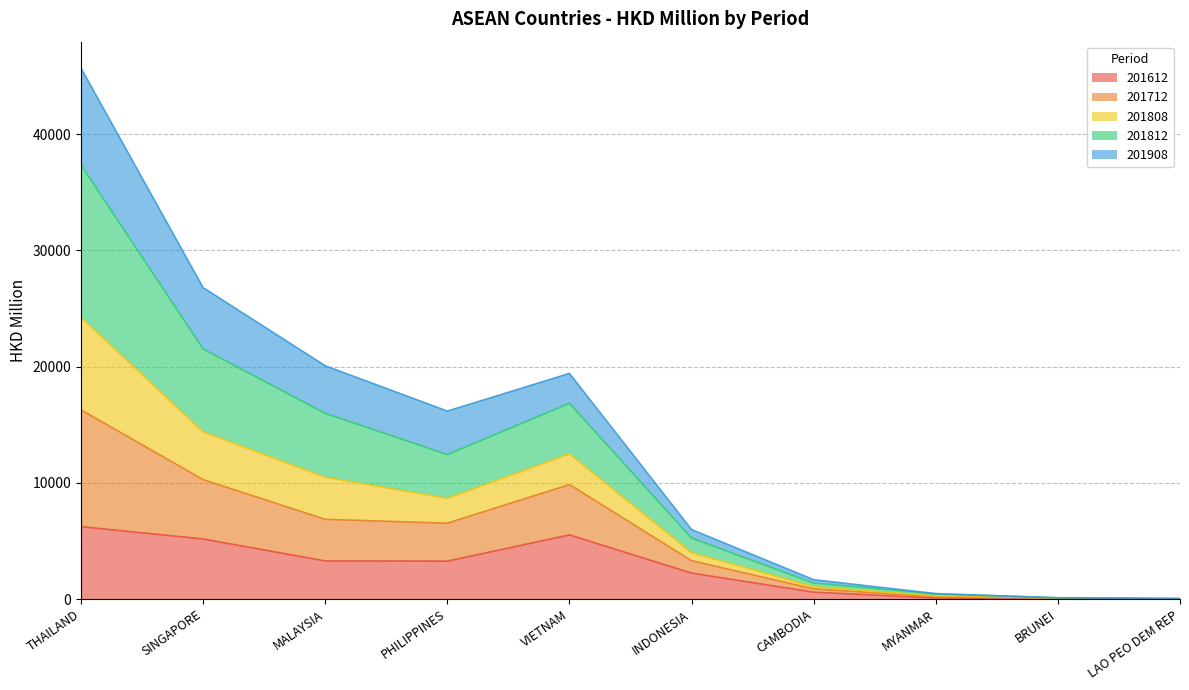

Which category has the lowest value in the 201612 series?

LAO PEO DEM REP